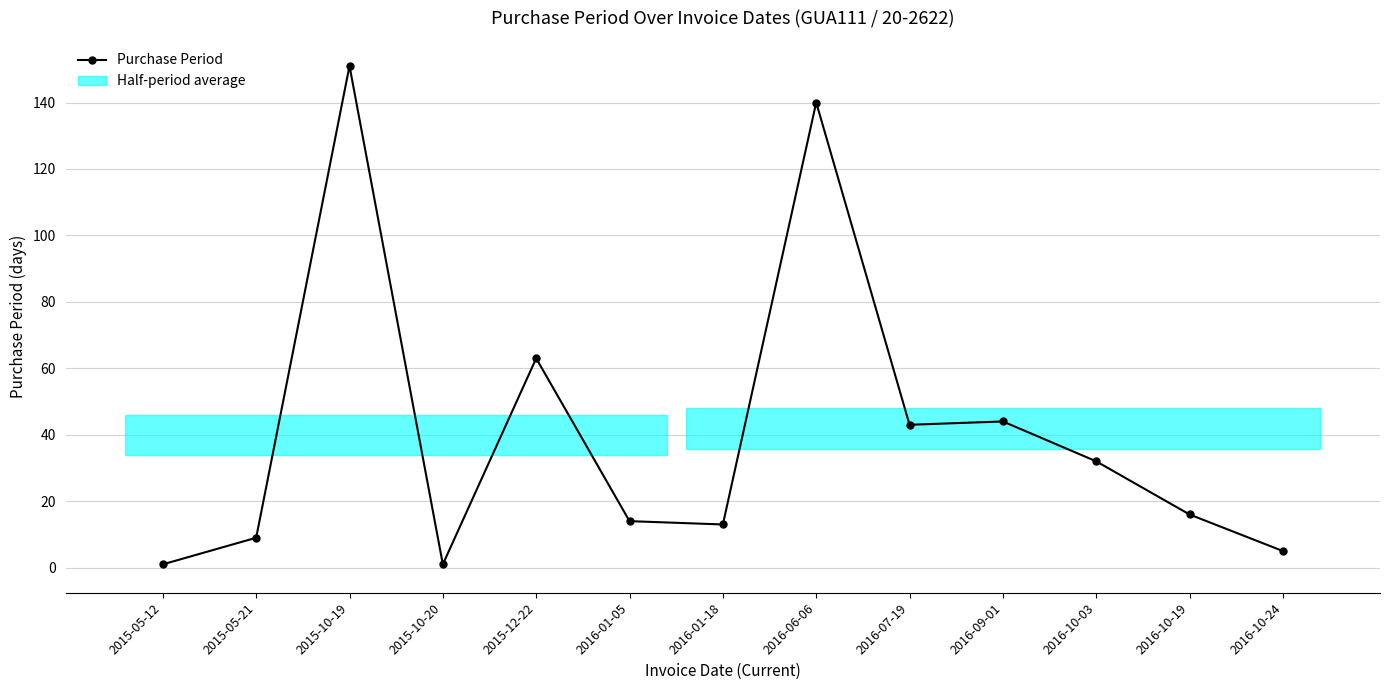

What is the difference between the maximum and second lowest values?

150